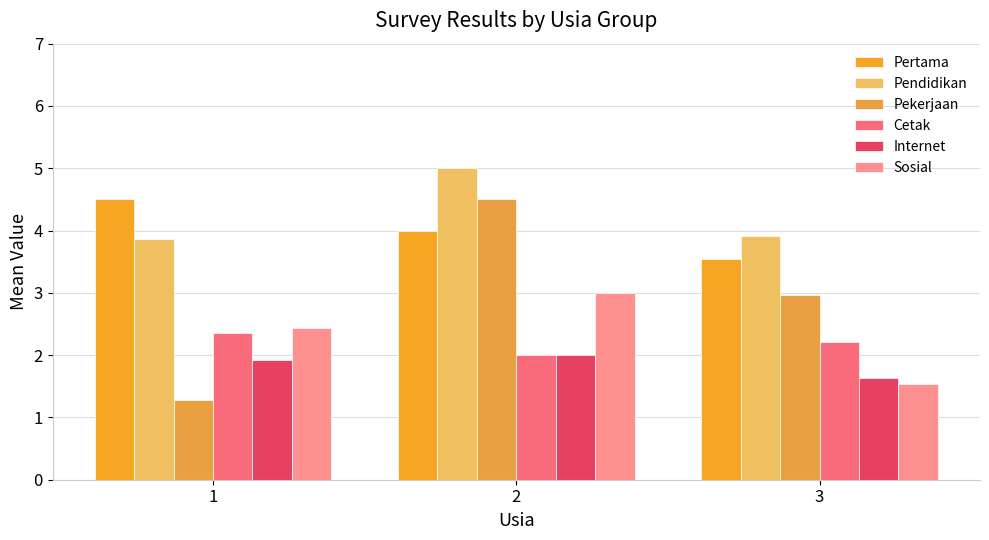

What is the sum of the Pekerjaan values at 1 and 3?

4.2